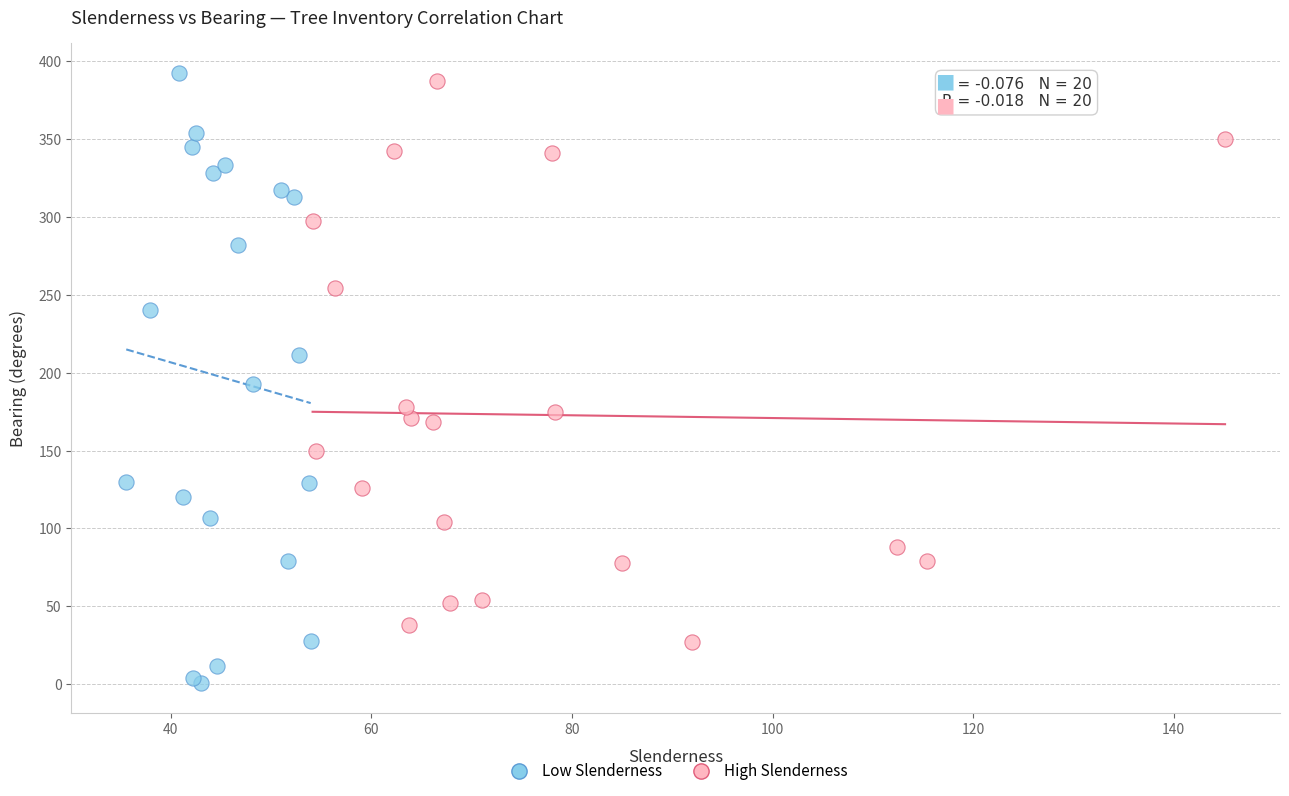

Which series contains the lowest Y value?

Low Slenderness